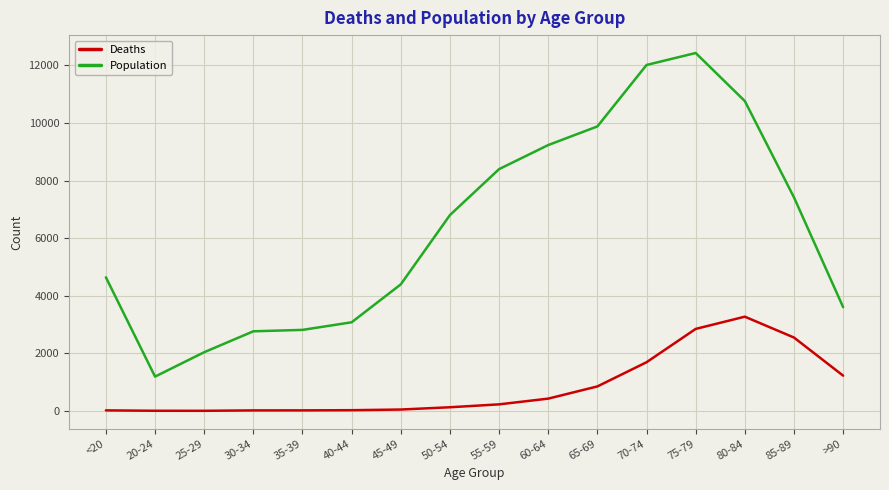

Is the value of Population at 30-34 greater than the value of Deaths at 65-69?

Yes